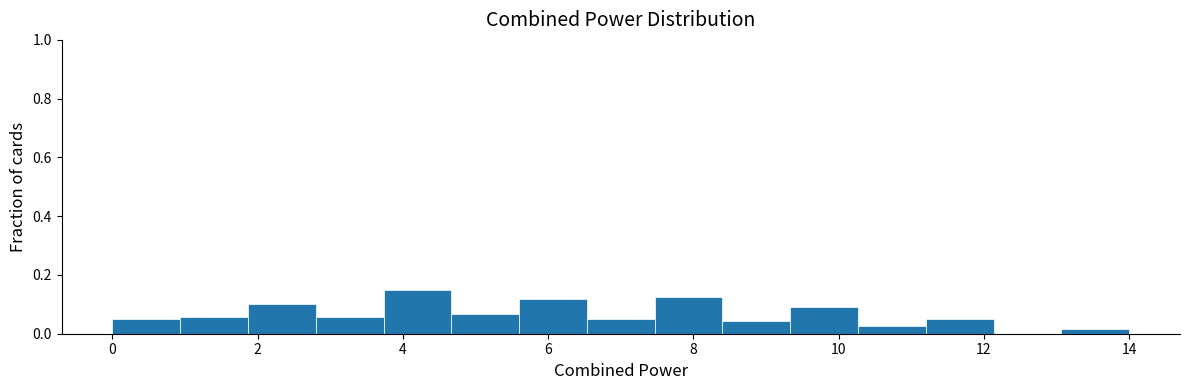

What is the height of the bar covering 10.2 to 11.2 on the x-axis? Neither the bar edges nor the heights are printed on the chart, so give them approximately, as read against the axes.

0.02